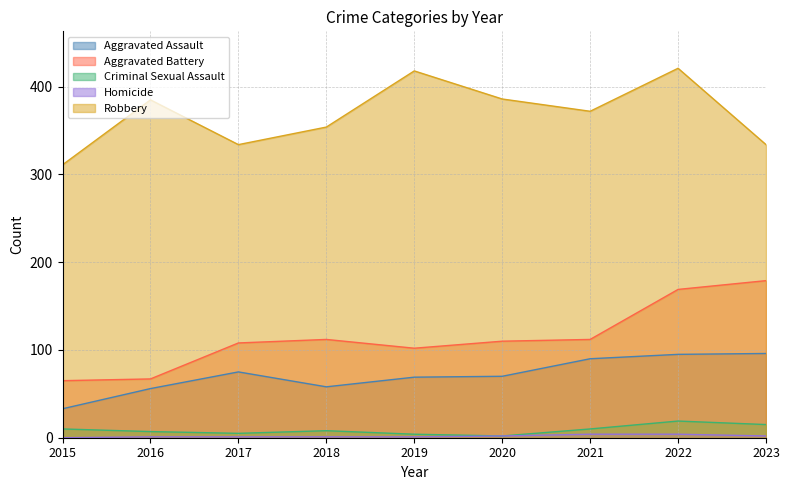

Reading right to left, extract all data points from this chart.

Aggravated Assault: 96	95	90	70	69	58	75	56	33
Aggravated Battery: 179	169	112	110	102	112	108	67	65
Criminal Sexual Assault: 15	19	10	2	4	8	5	7	10
Homicide: 2	4	4	2	1	1	1	1	0
Robbery: 334	421	372	386	418	354	334	385	311